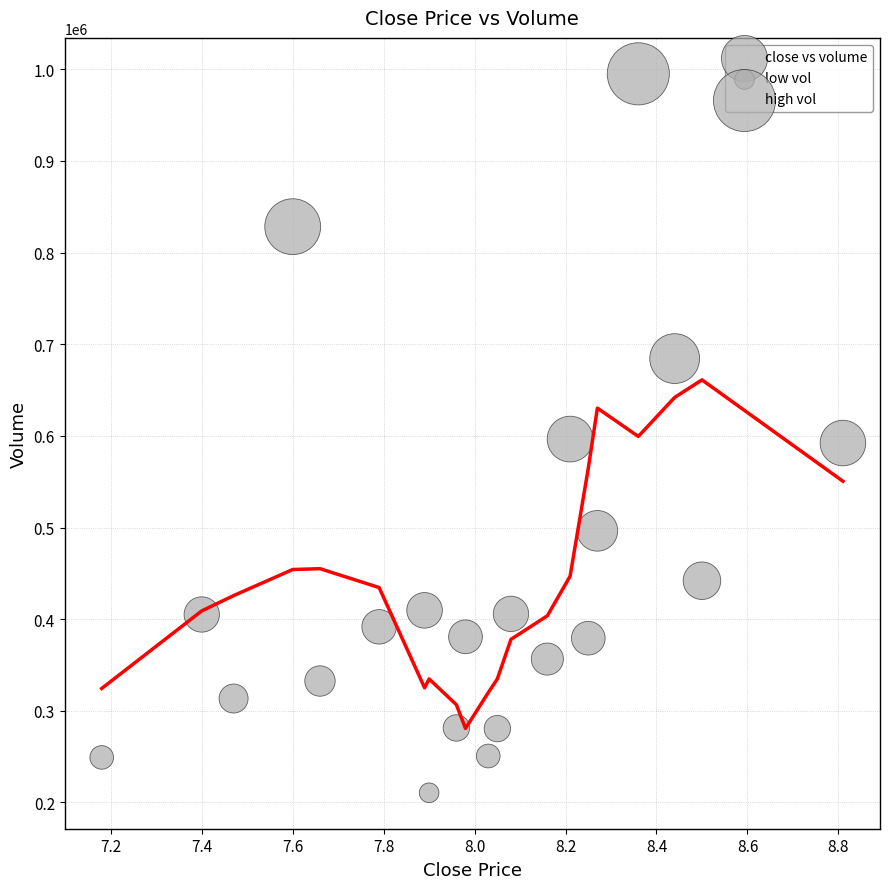

What is the range of Y values (max minus min)?

784419.6